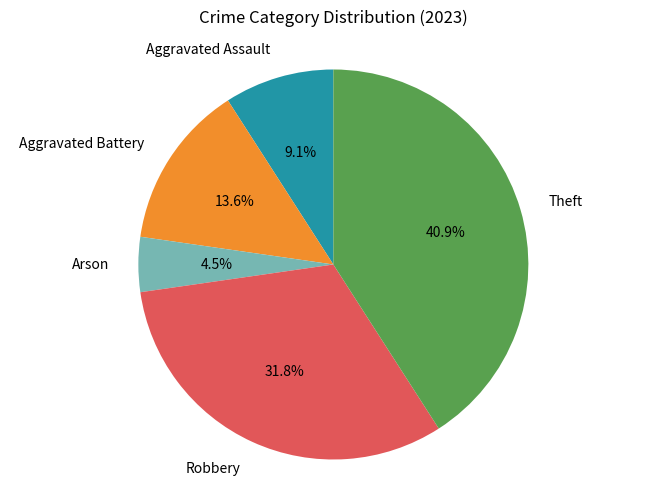

How many slices are in this pie chart?

5